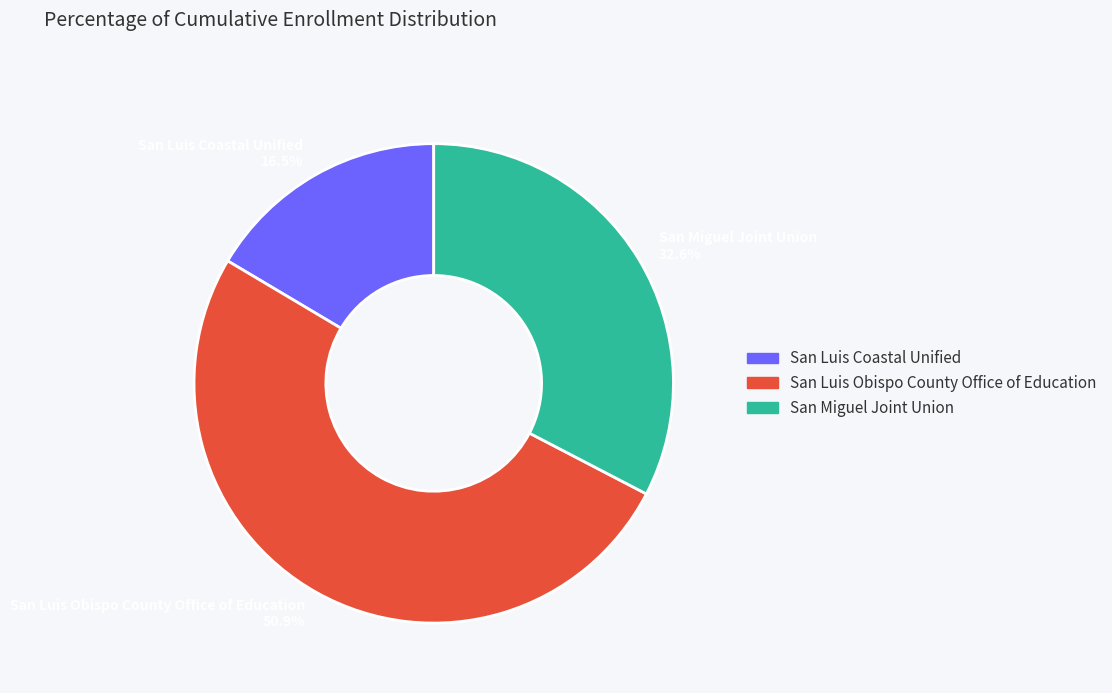

Between San Miguel Joint Union 32.6% and San Luis Coastal Unified 16.5%, which is larger?

San Miguel Joint Union 32.6%